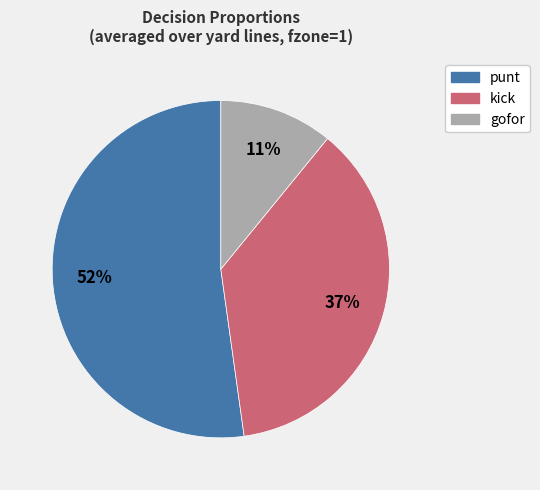

To the nearest percent, what is the difference between the largest and smallest slice percentages?

41%